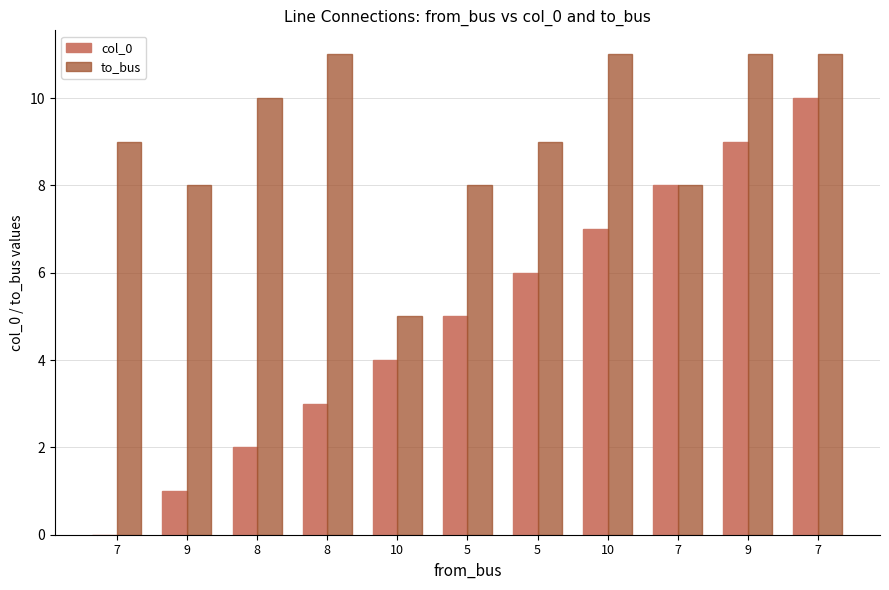

Which series has the widest spread of values?

col_0